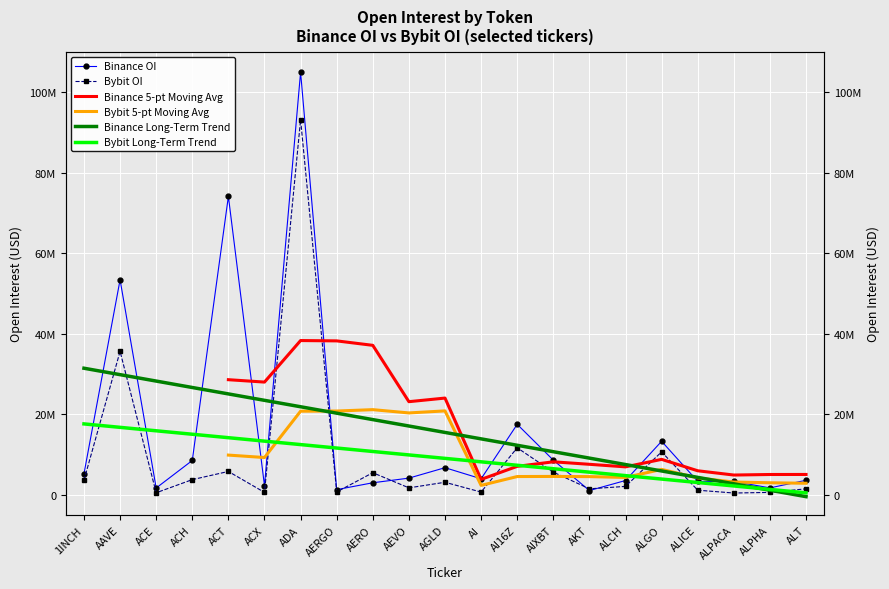

What are all the series names shown in the legend?

Binance OI, Bybit OI, Binance 5-pt Moving Avg, Bybit 5-pt Moving Avg, Binance Long-Term Trend, Bybit Long-Term Trend